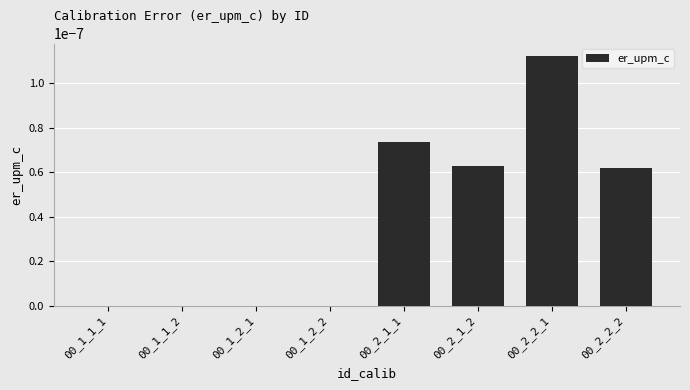

How many categories are shown in the chart?

8